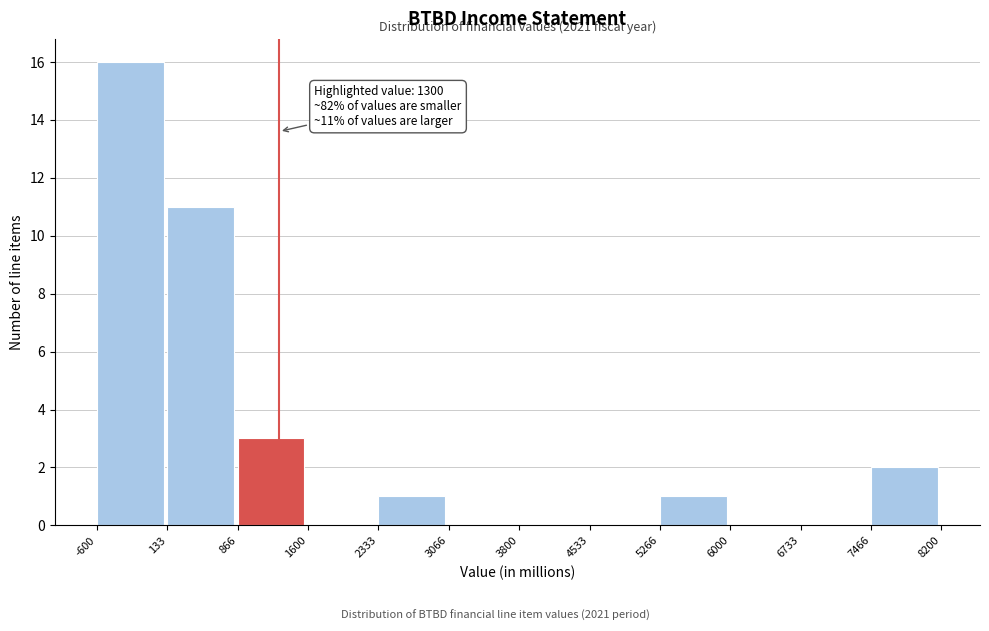

Over which range of the x-axis is the bar tallest?

-600 to 133